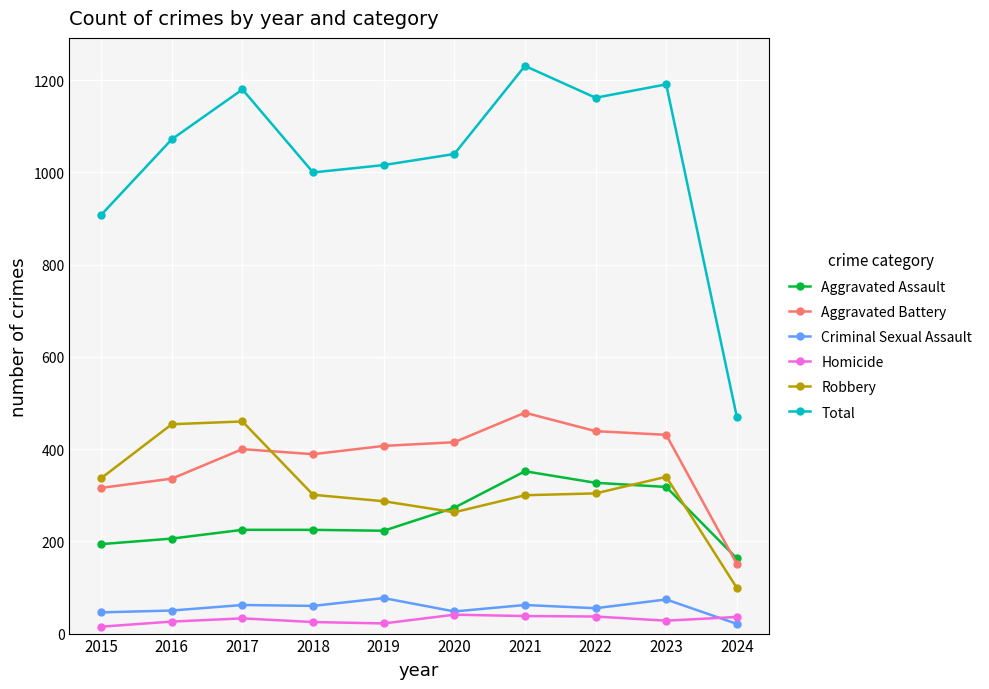

What is the difference between the Criminal Sexual Assault values at 2020 and 2018?

12